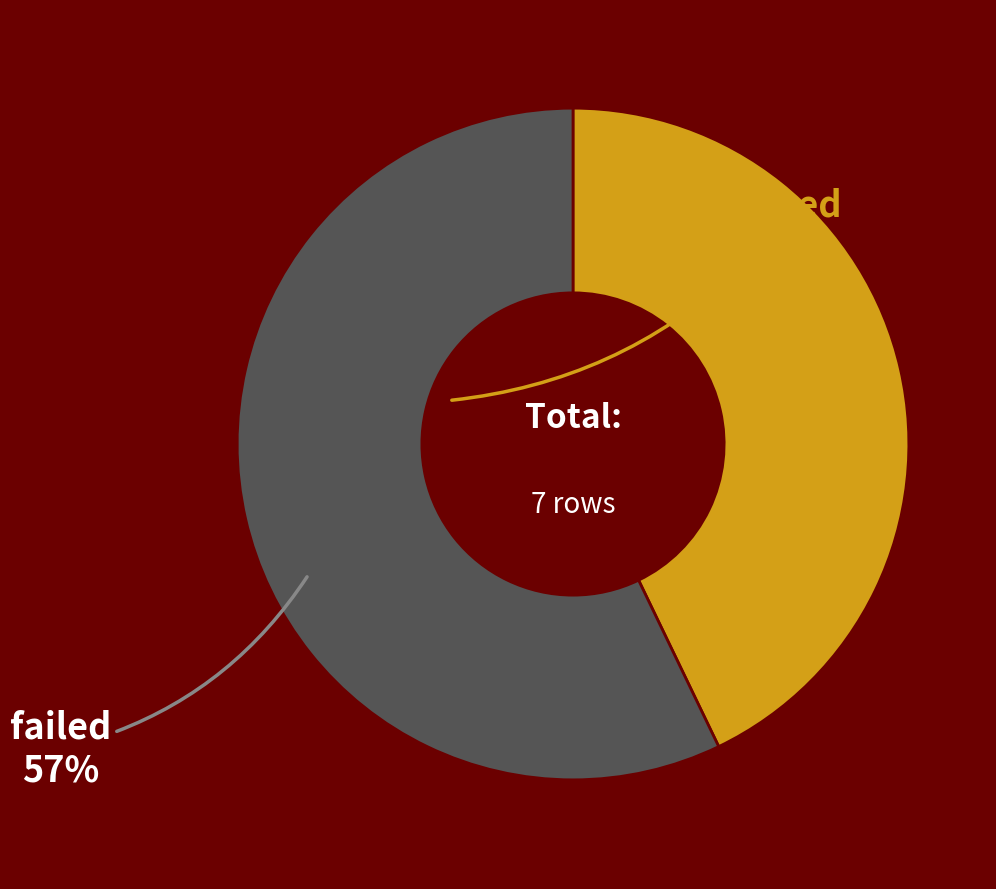

How many segments does this pie chart have?

2